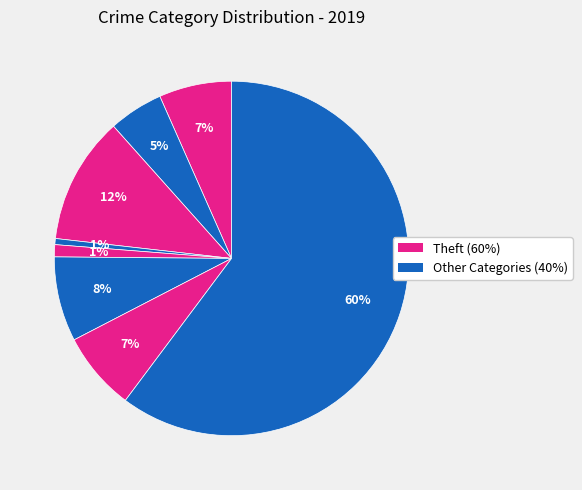

How many slices are in this pie chart?

8